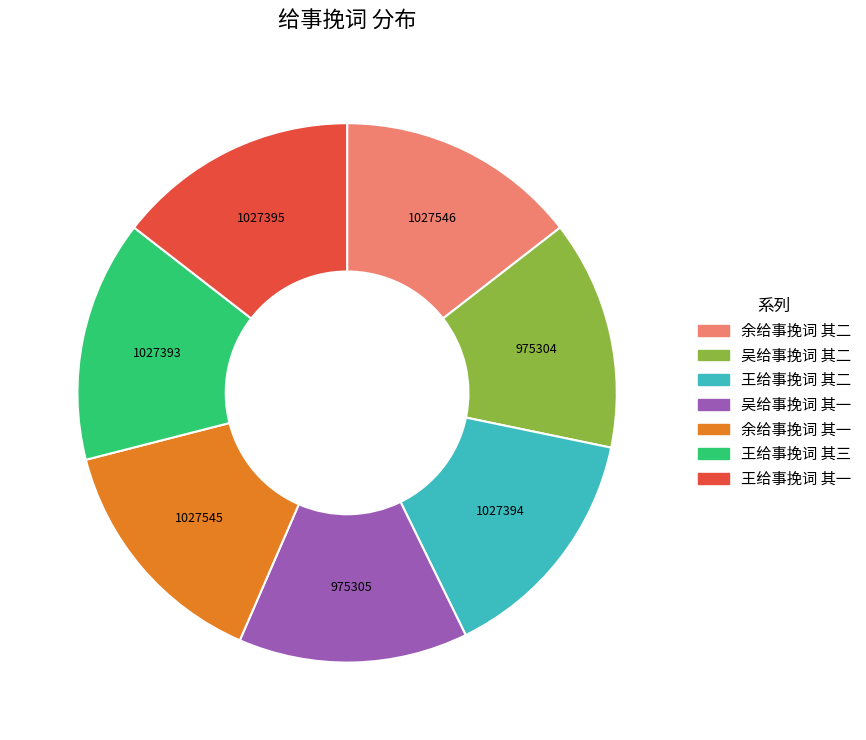

Approximately how many times larger is the value at 余给事挽词 其二 compared to 吴给事挽词 其二?

1.1